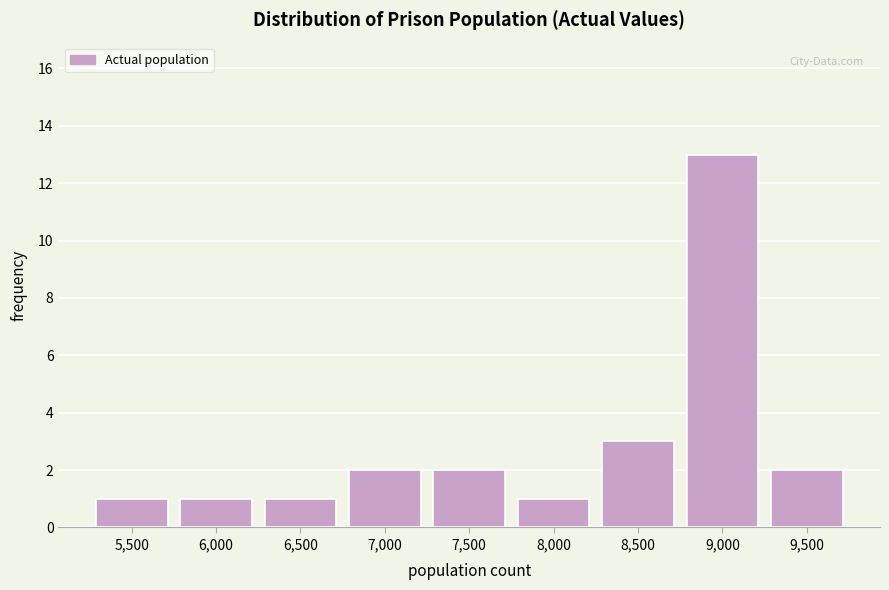

Reading left to right, extract all data points from this chart.

1	1	1	2	2	1	3	13	2